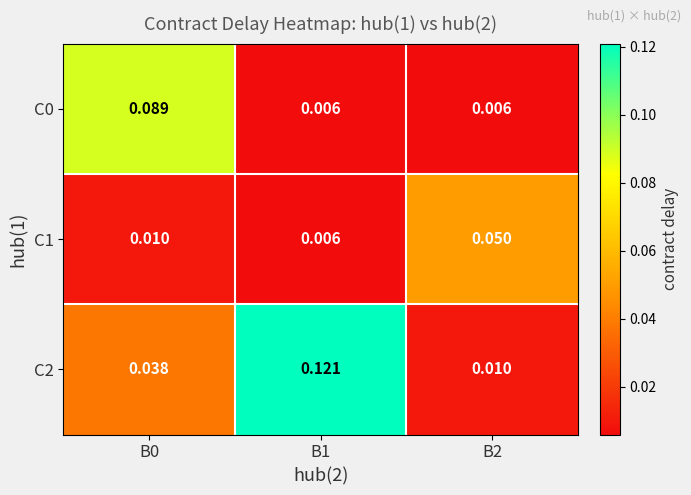

Count the number of categories in the chart.

3